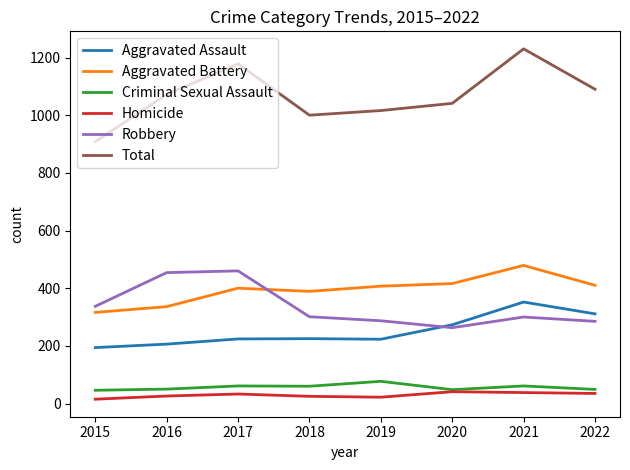

What is the spread (max minus min) of values at 2019?

994